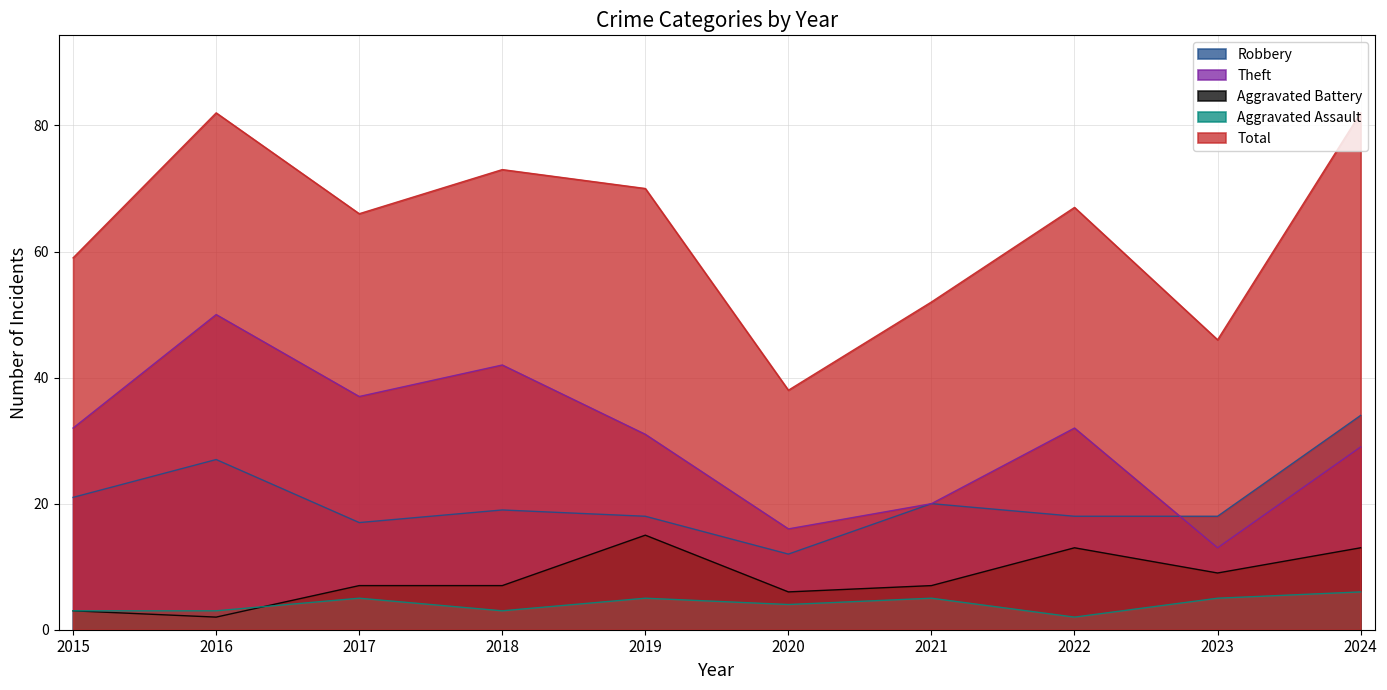

How many lines are shown in the chart?

5